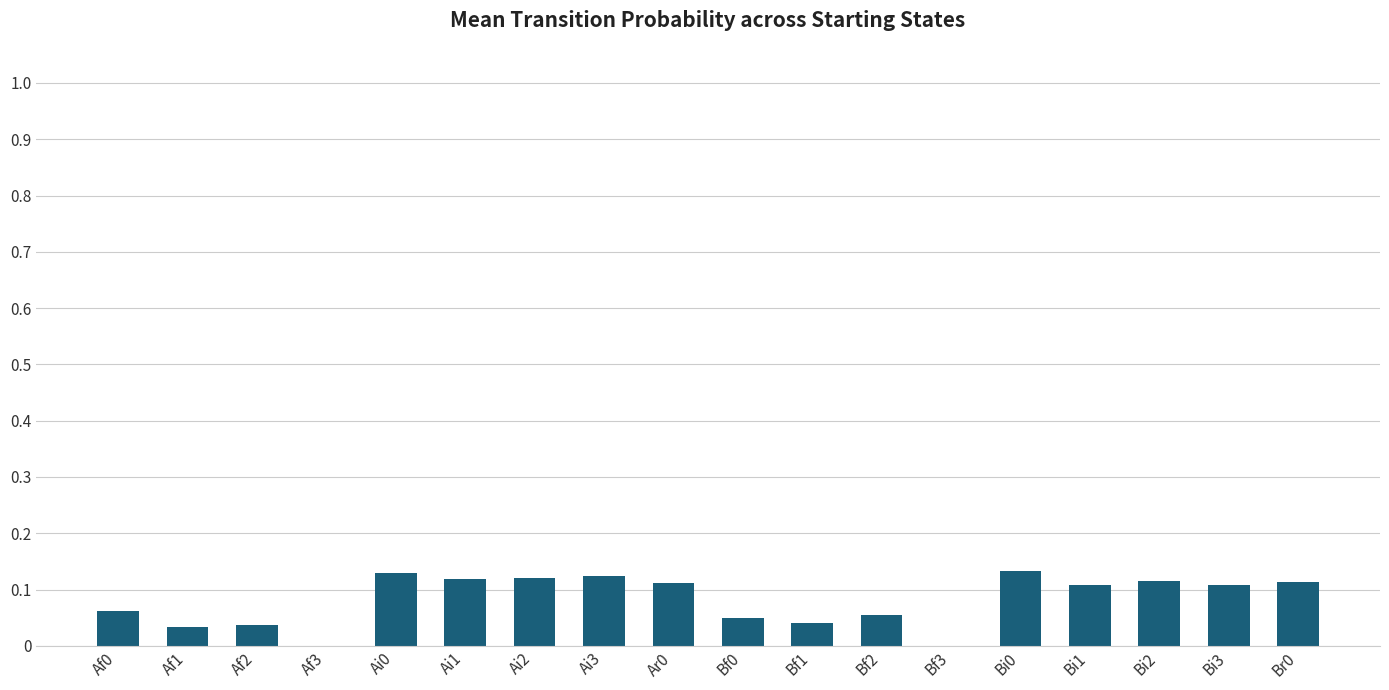

Is it true that the value at Bi1 is 0.2?

False